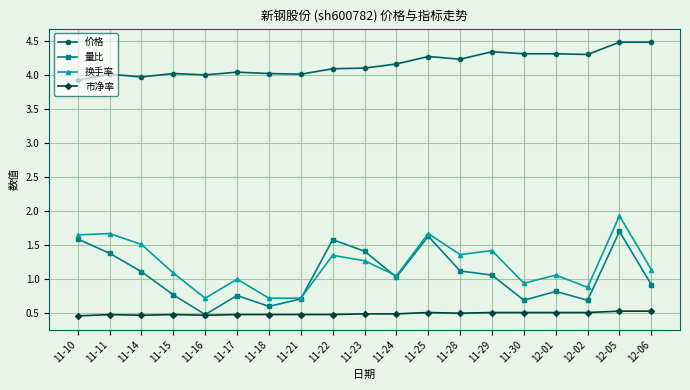

What position from the left is 11-25?

12